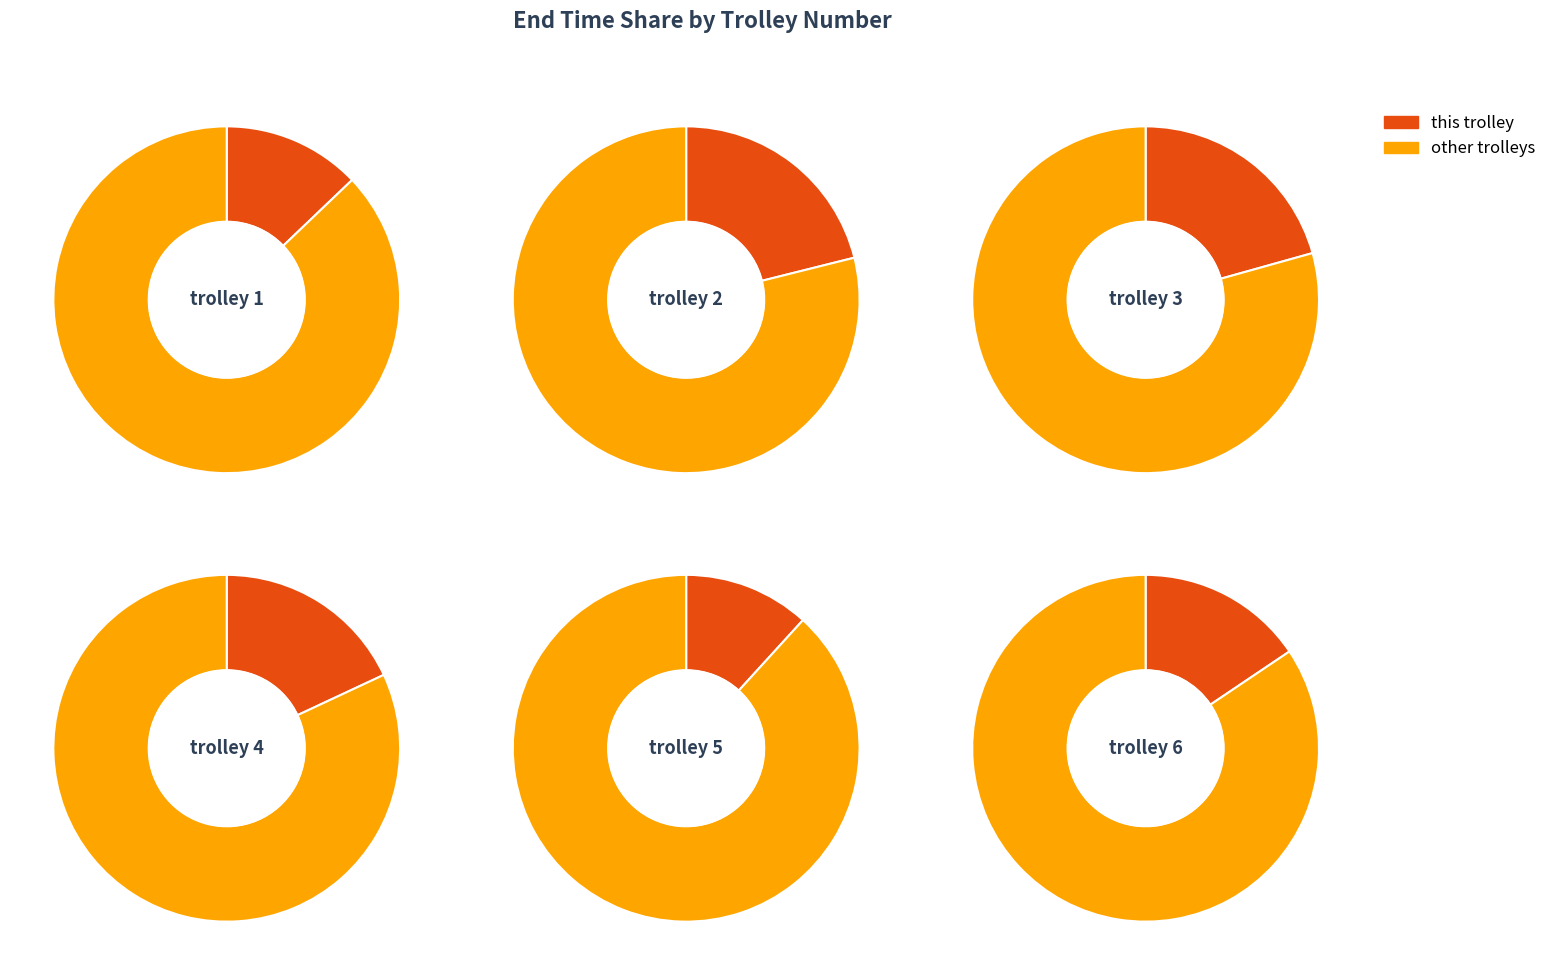

To the nearest percent, what is the combined percentage of trolley 1 and trolley 4?

31%